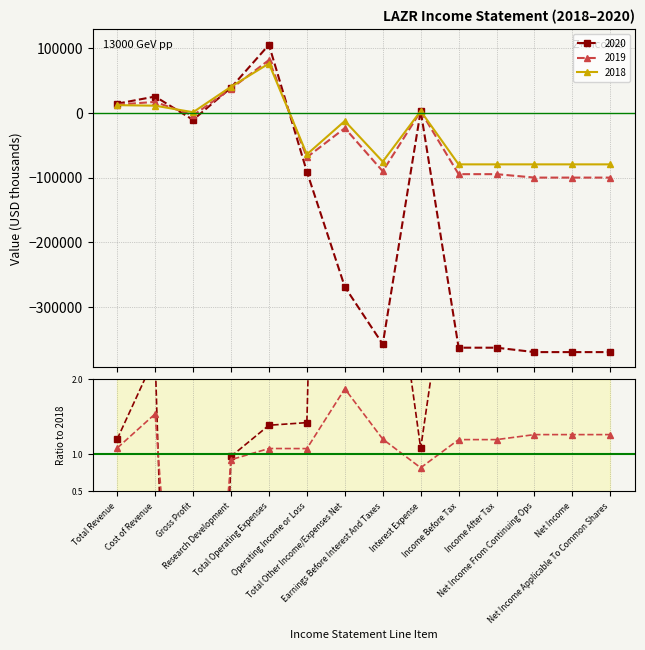

What is the difference between the maximum and minimum values in the 2019 series?

181300